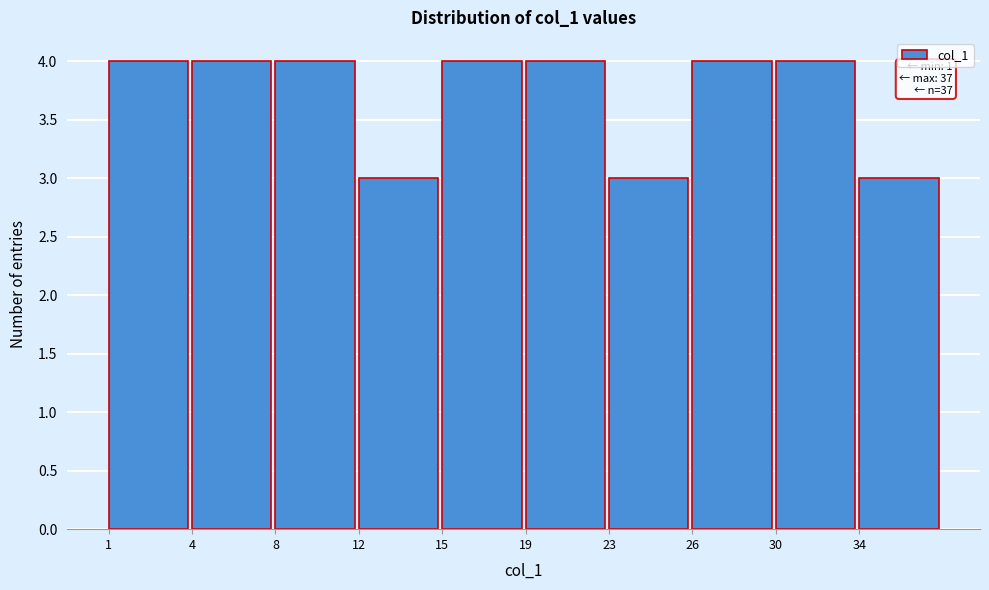

Reading left to right, transcribe all the data shown in this chart.

1=4	4=4	8=4	12=3	15=4	19=4	23=3	26=4	30=4	34=3